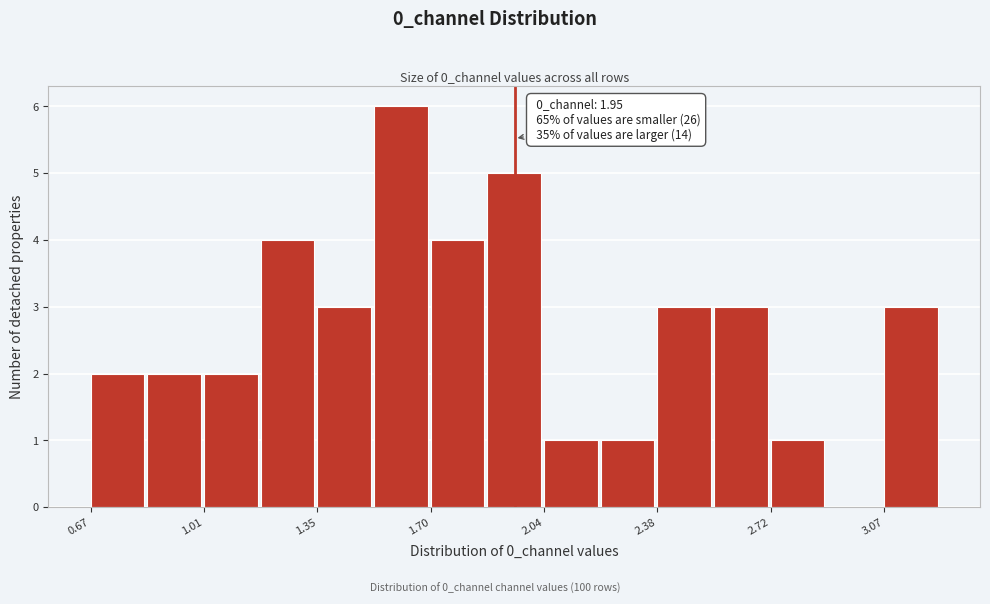

Around what value on the x-axis is the tallest bar? Give the approximate position of its centre, as read against the axis.

1.60